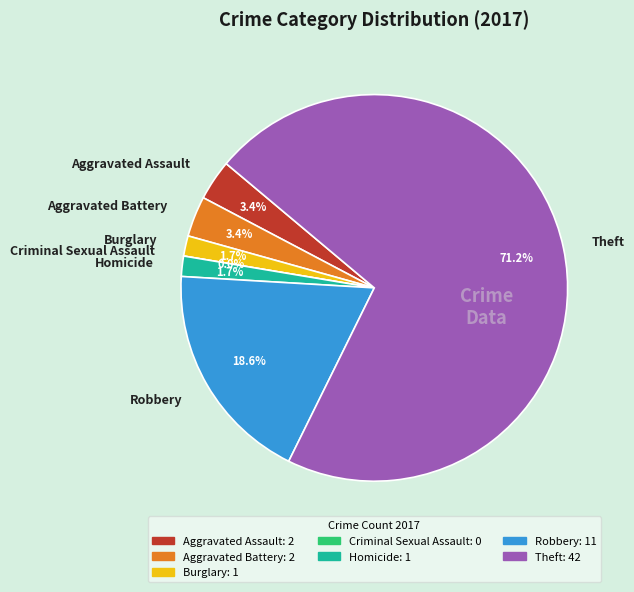

To the nearest percent, what is the difference between the Criminal Sexual Assault and Homicide slice percentages?

2%